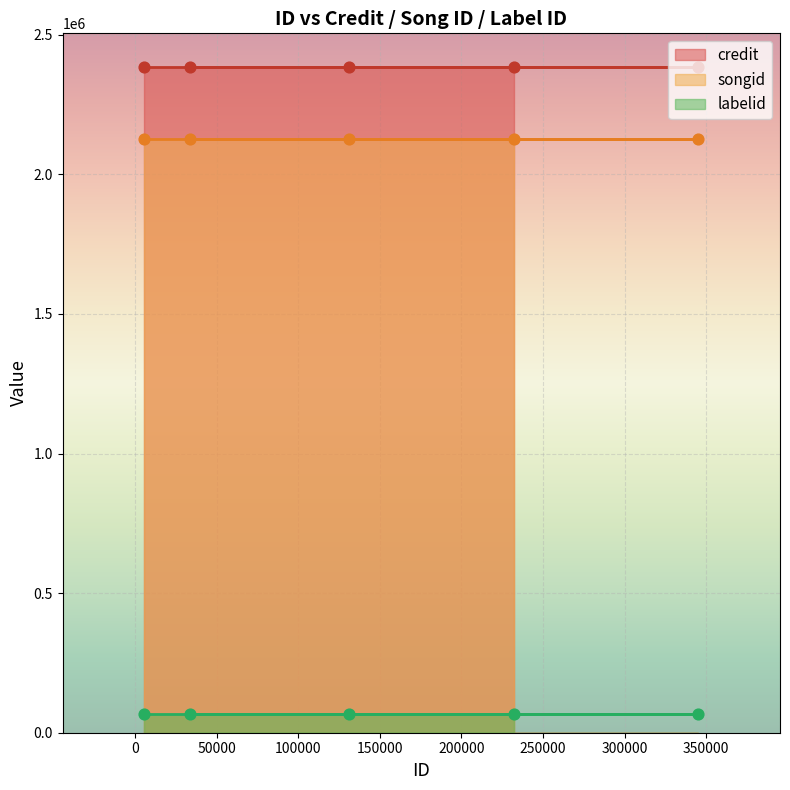

At which category is the sum across all series the highest?

231968